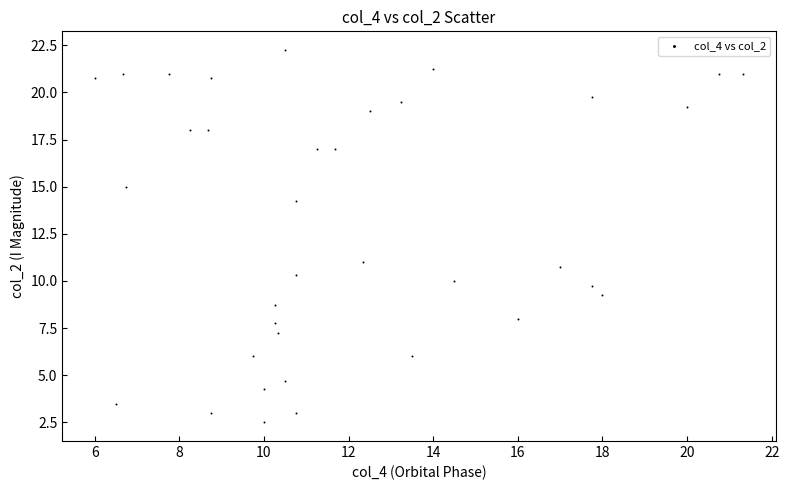

What Y value in the scatter plot is closest to 12?

11.0